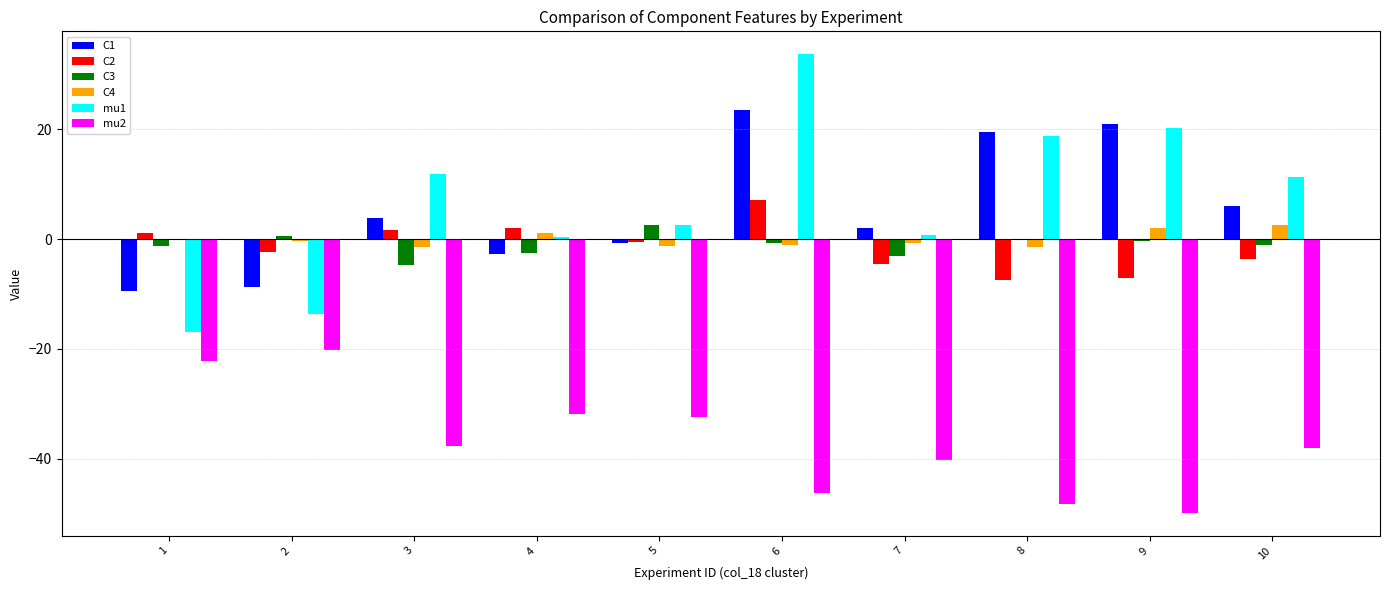

At which category is the sum across all series the highest?

6